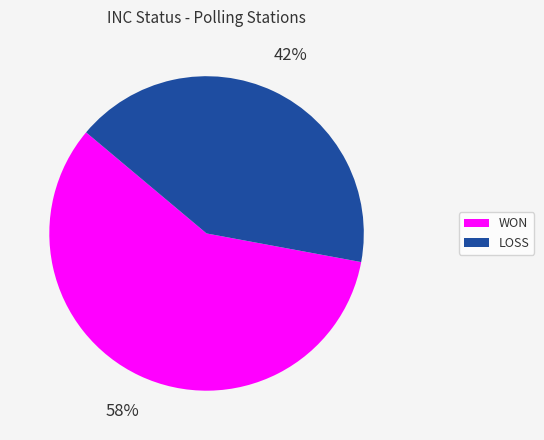

To the nearest percent, what is the difference between the largest and smallest slice percentages?

16%